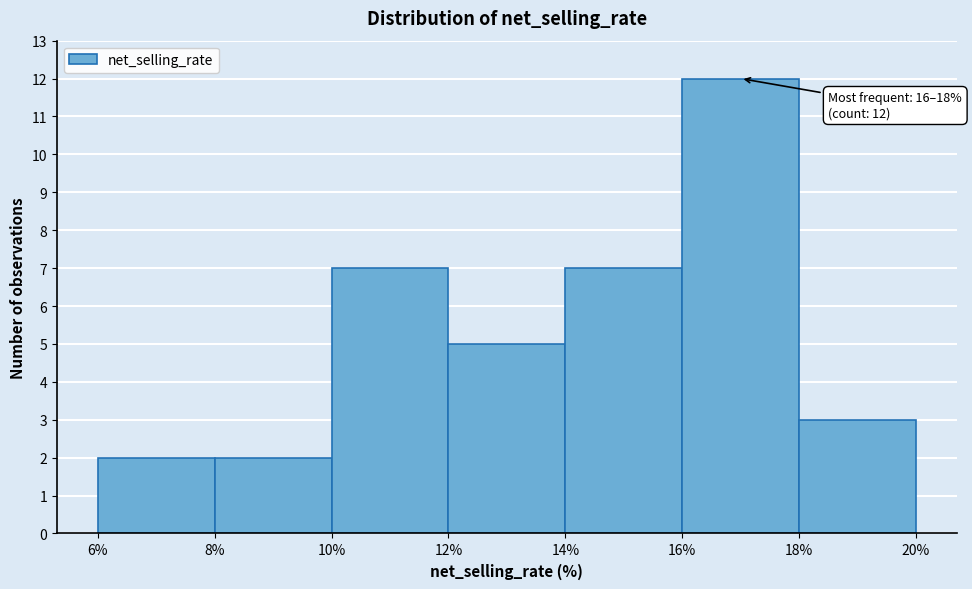

Which range on the x-axis has the tallest bar?

16% to 18%